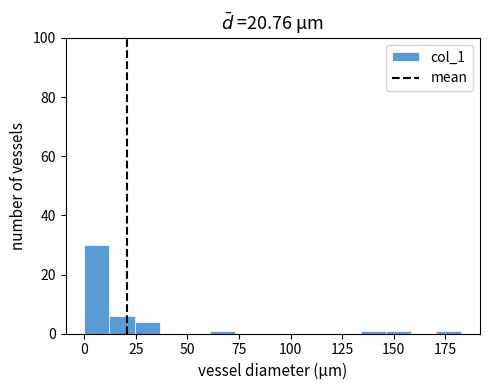

Around what value on the x-axis is the tallest bar? Give the approximate position of its centre, as read against the axis.

5